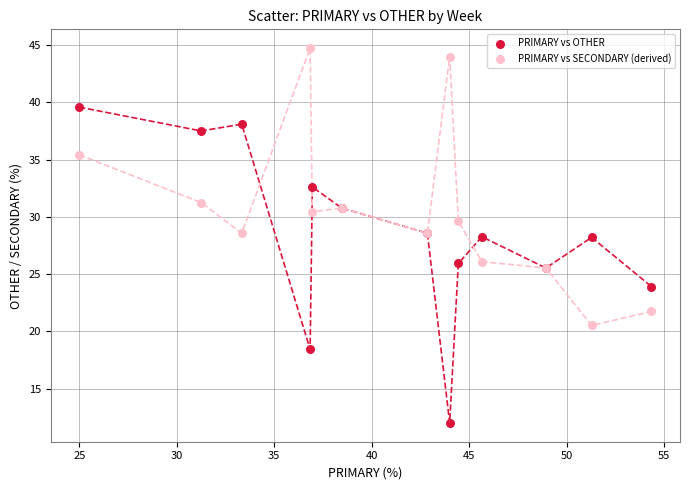

Which series reaches the maximum Y coordinate?

PRIMARY vs SECONDARY (derived)